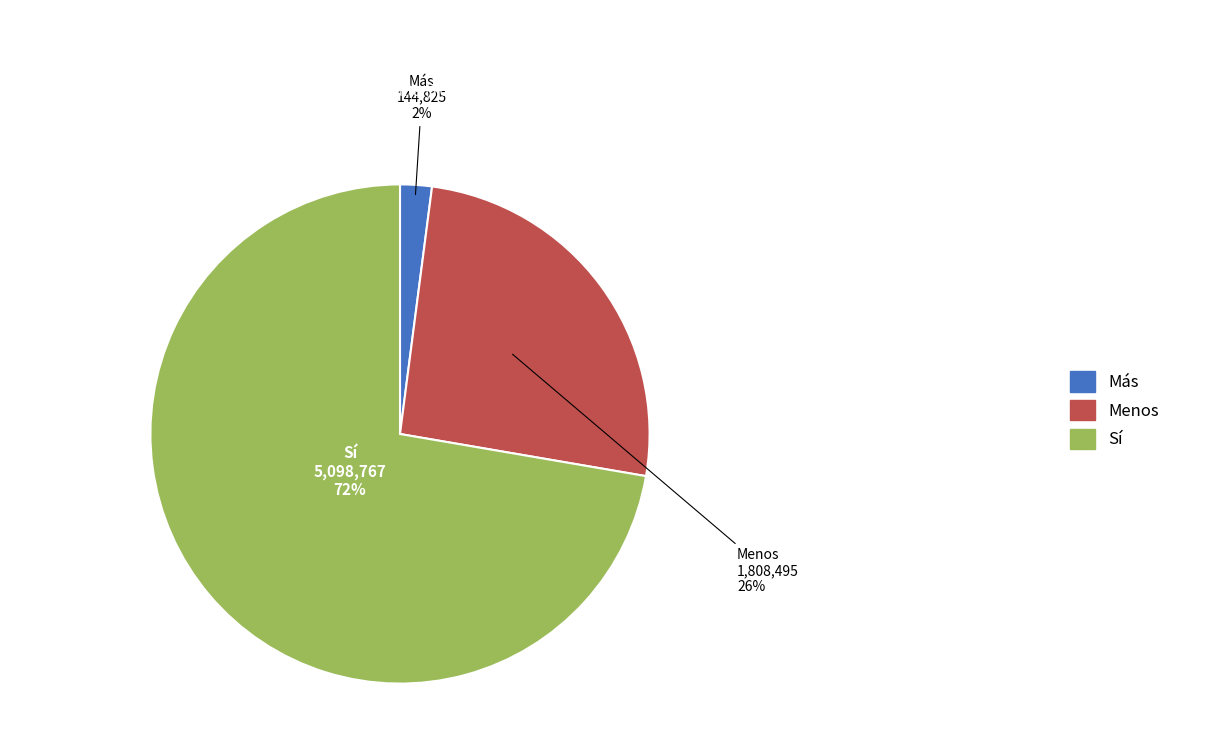

Is it true that Sí is 72% of the pie?

True